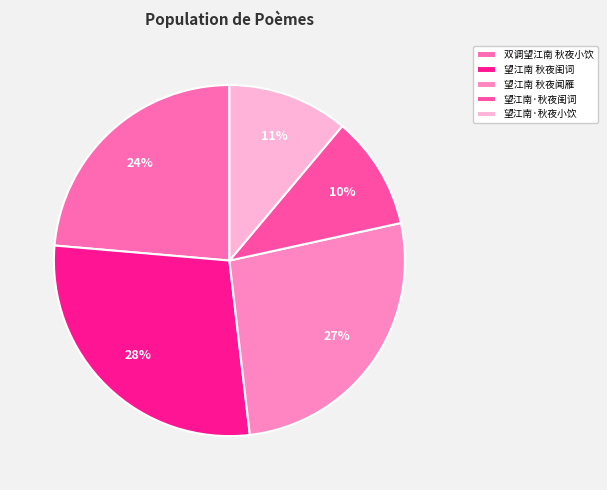

To the nearest percent, what is the combined percentage of 望江南·秋夜闺词 and 双调望江南 秋夜小饮?

34%